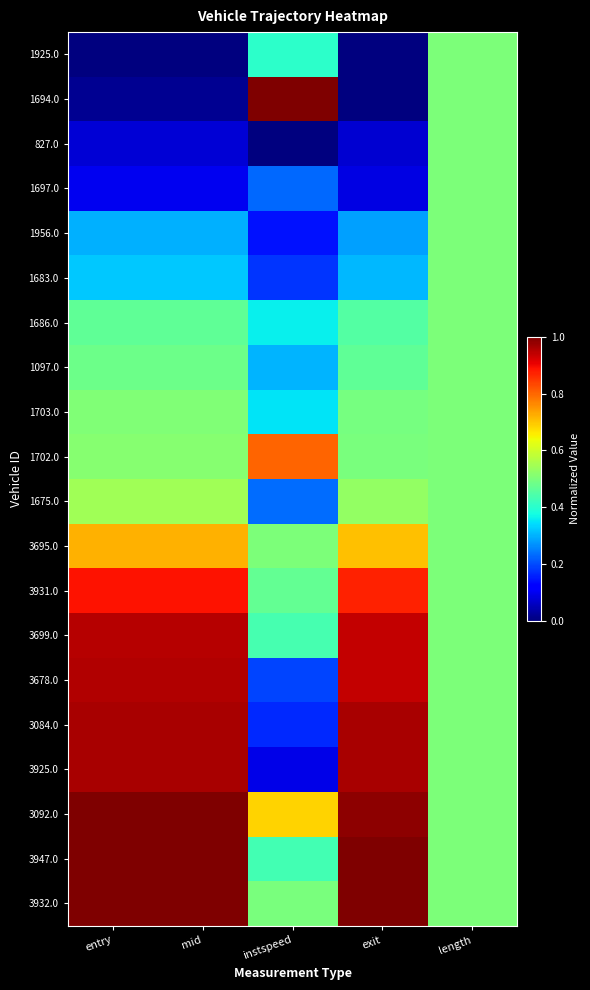

At how many categories does at least one series exceed 0?

5